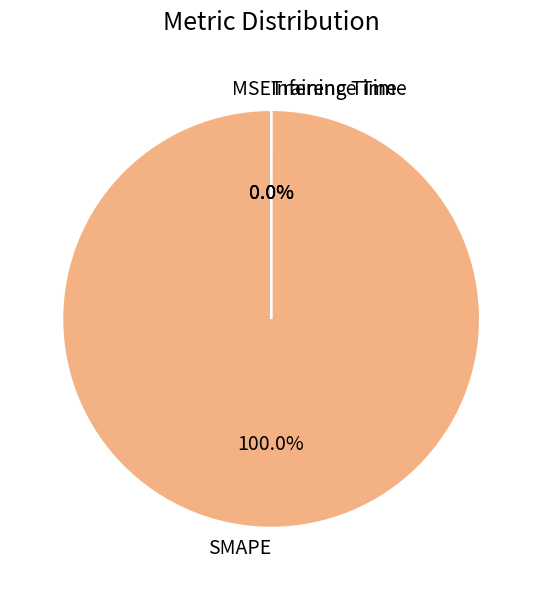

What is the largest slice in the pie chart?

SMAPE